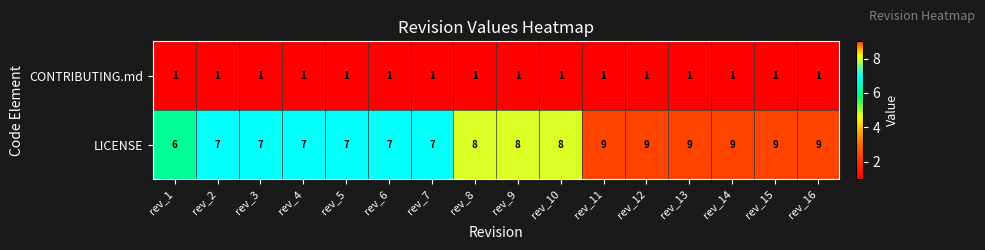

List the series in order of their peak value, highest first.

LICENSE, CONTRIBUTING.md